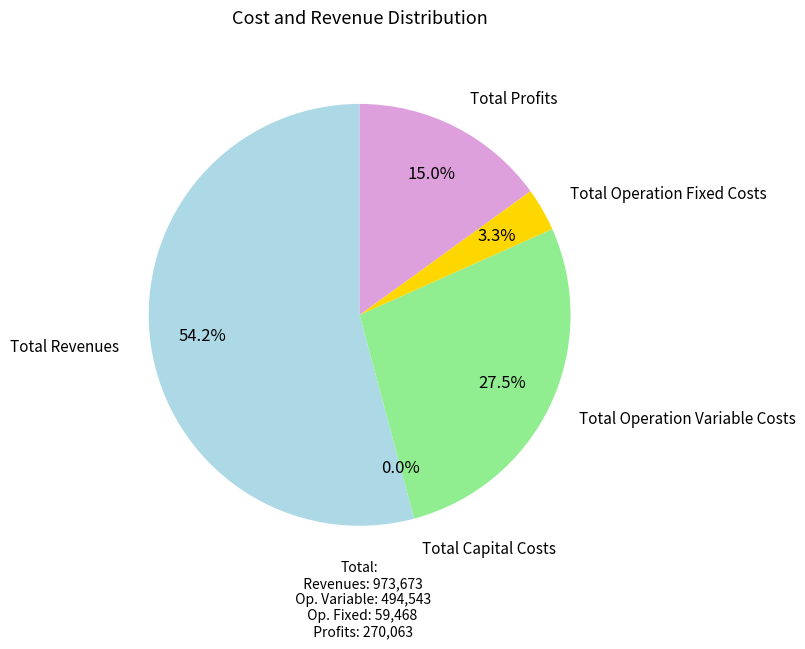

What percentage is the Total Operation Fixed Costs slice, to the nearest percent?

3%